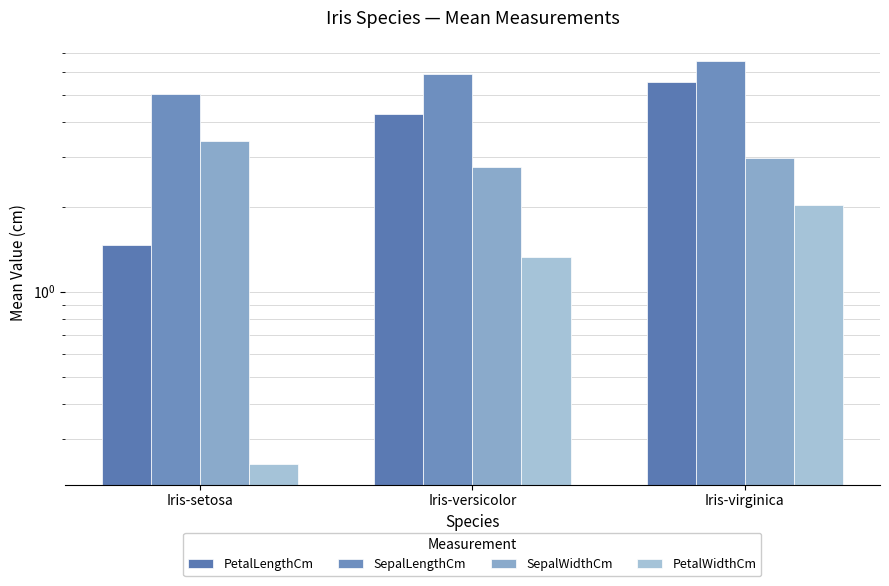

Rank the categories by SepalLengthCm value from lowest to highest.

Iris-setosa, Iris-versicolor, Iris-virginica